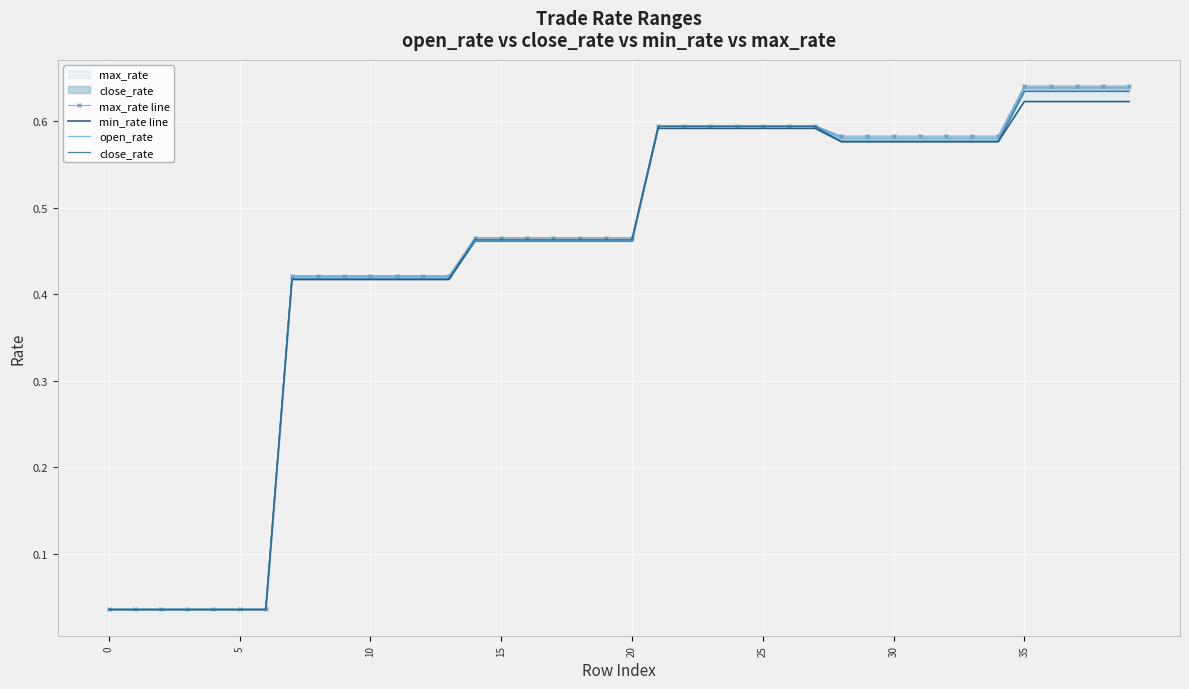

What is the greatest value displayed?

0.6